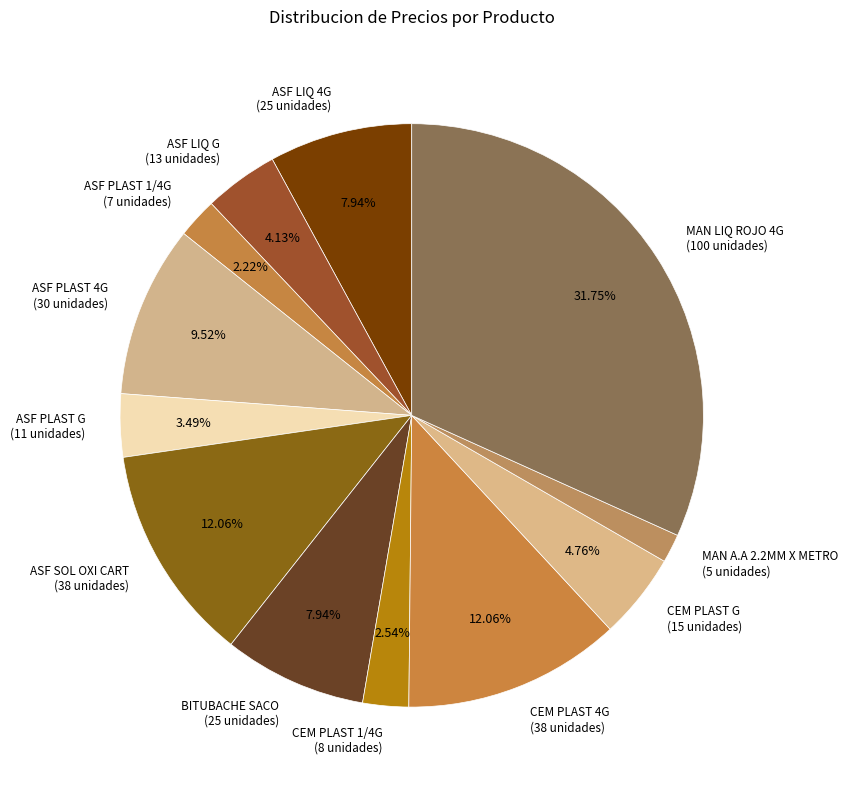

Which has a higher value, ASF LIQ 4G or ASF PLAST G?

ASF LIQ 4G